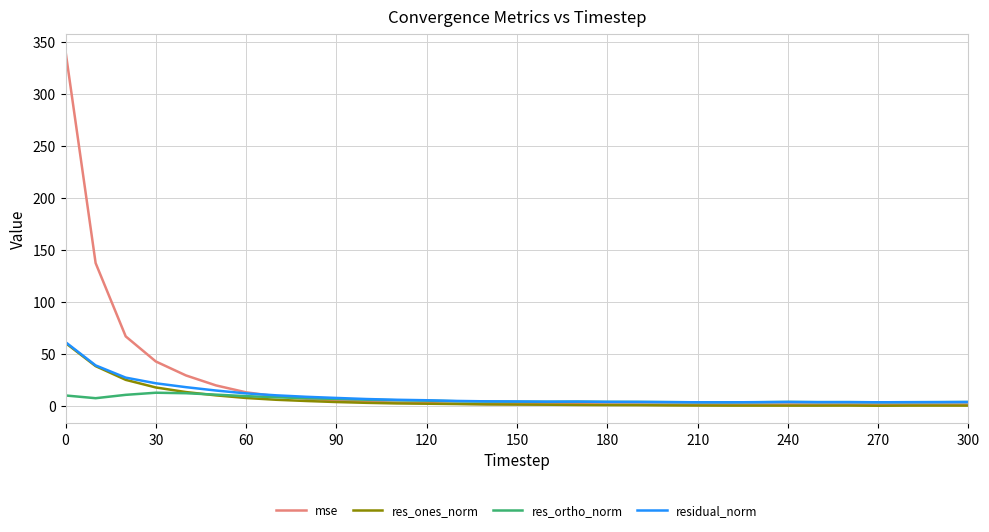

What is the maximum value shown in the chart?

340.9